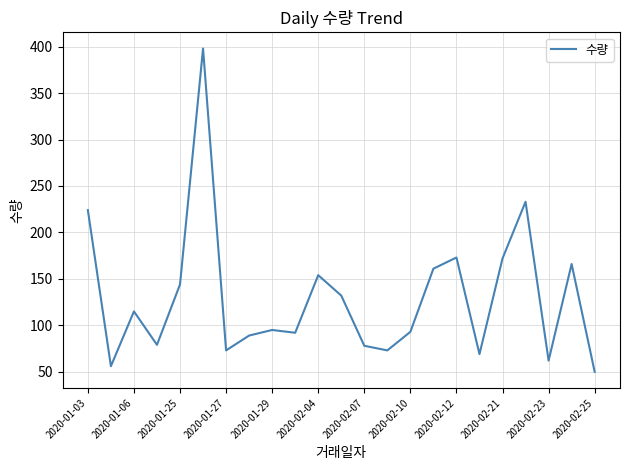

What is the minimum value shown in the chart?

50